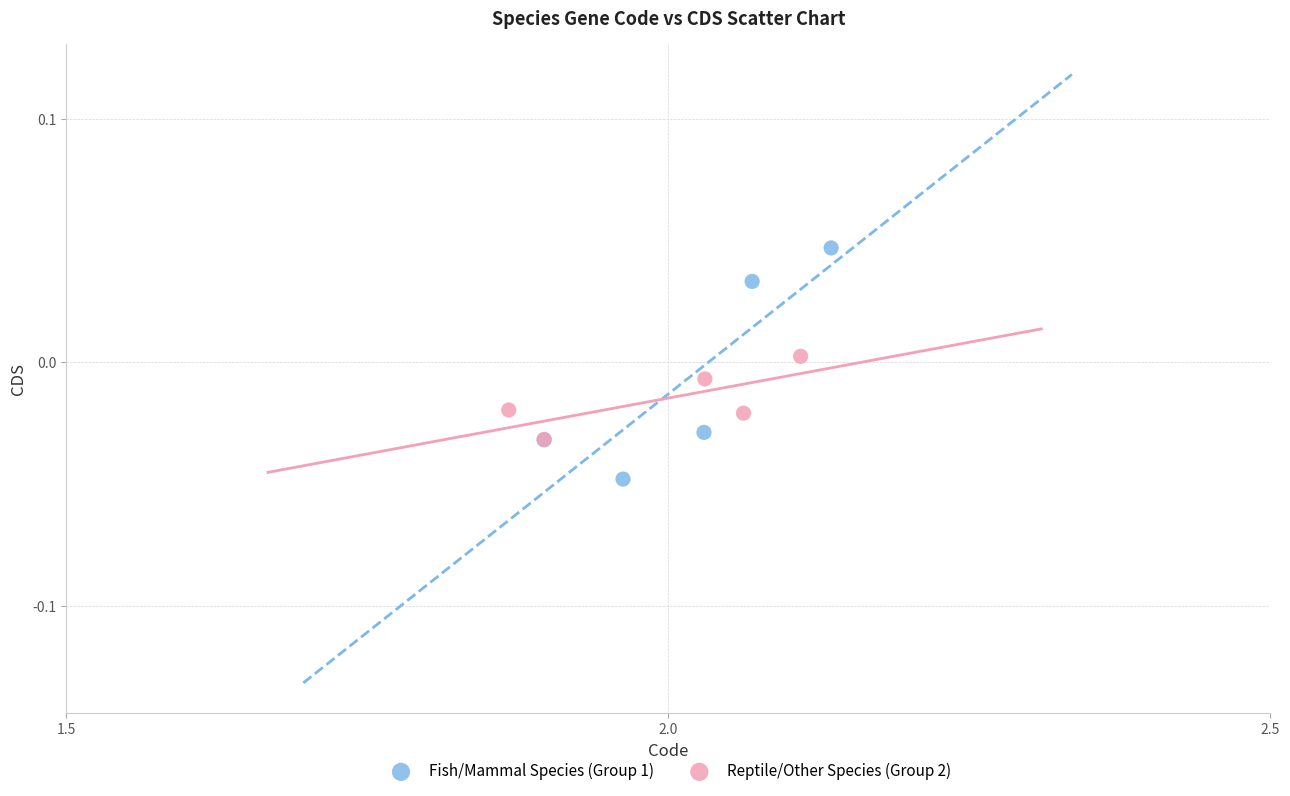

Which series has the largest Y range (max minus min)?

Fish/Mammal Species (Group 1)